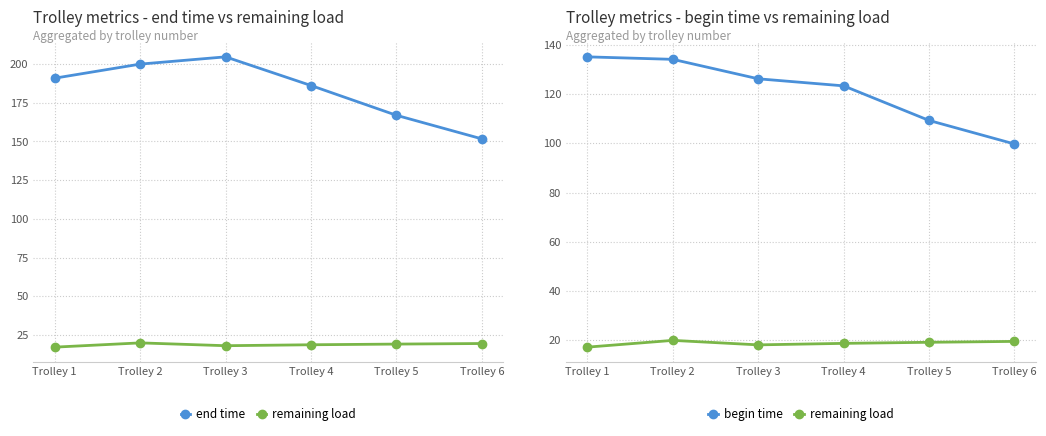

What are all the series names shown in the legend?

end time, remaining load, begin time